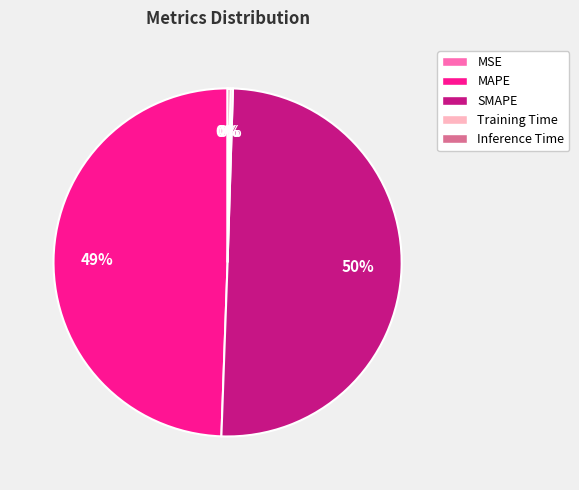

Does MAPE account for over 50% of the chart?

No